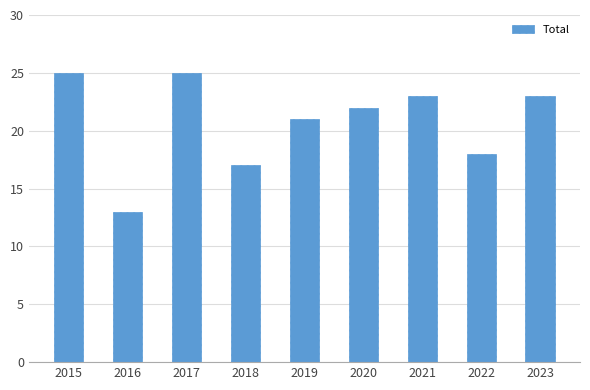

Where is the data nearest to the value 19?

2022